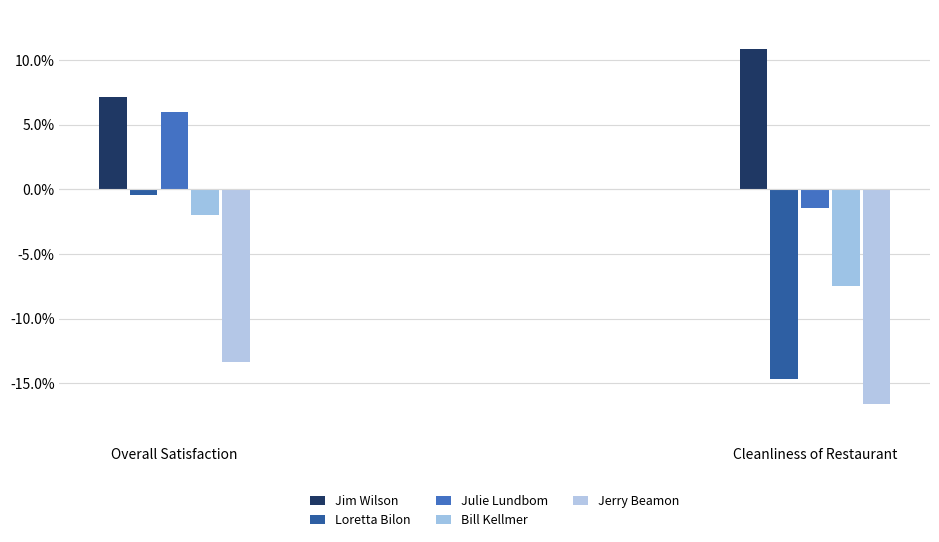

What is the label of the 1st bar from the left?

Overall Satisfaction